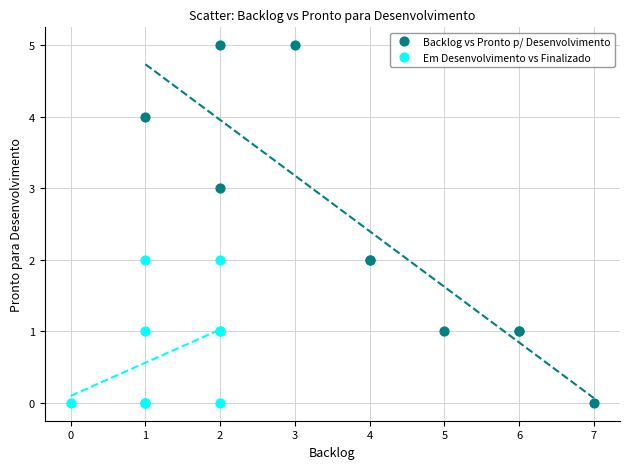

What are all the series names shown in the legend?

Backlog vs Pronto p/ Desenvolvimento, Em Desenvolvimento vs Finalizado